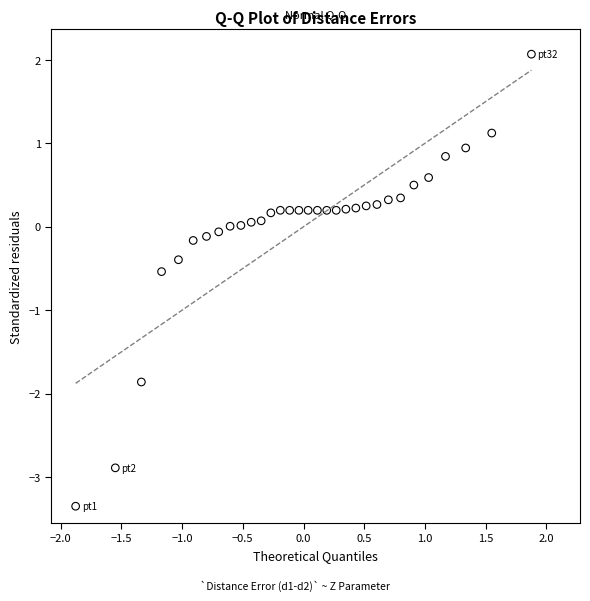

What is the range of Y values (max minus min)?

5.4